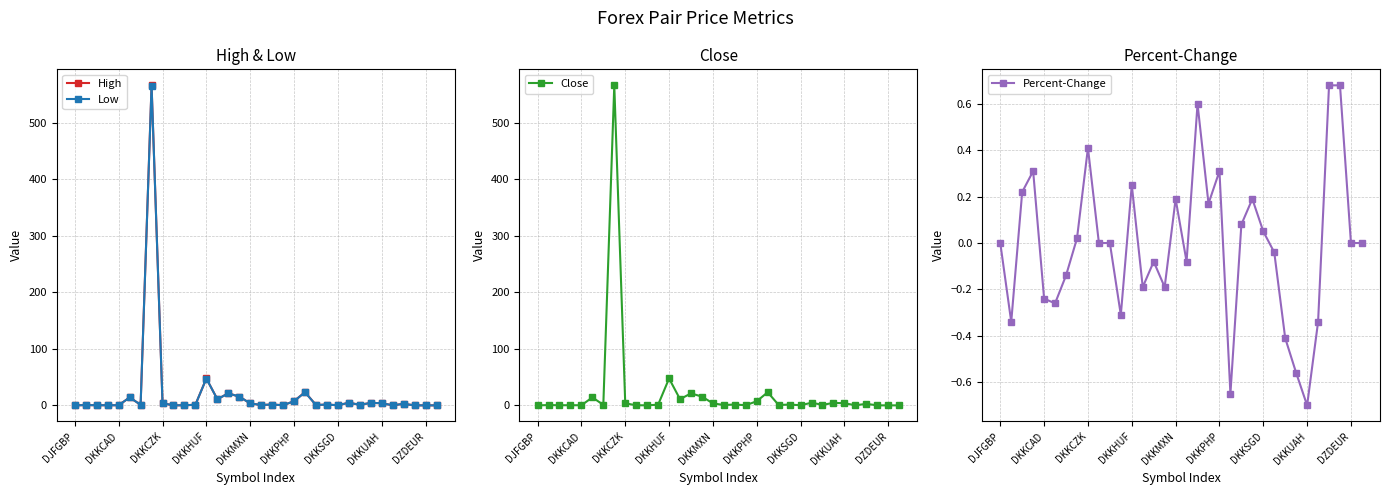

What is the maximum value for High?

565.8